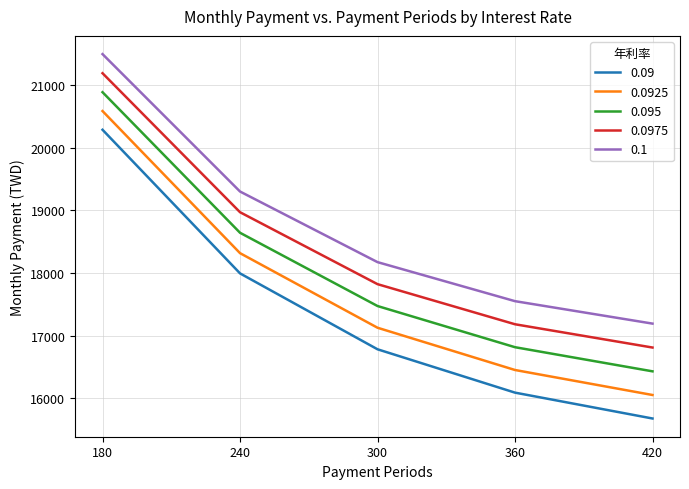

At 420, list the series in order from smallest to largest.

0.09, 0.0925, 0.095, 0.0975, 0.1